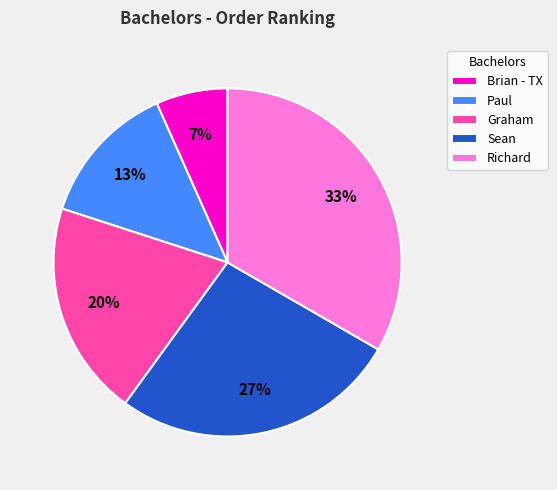

Which category has the smallest portion of the pie?

Brian - TX